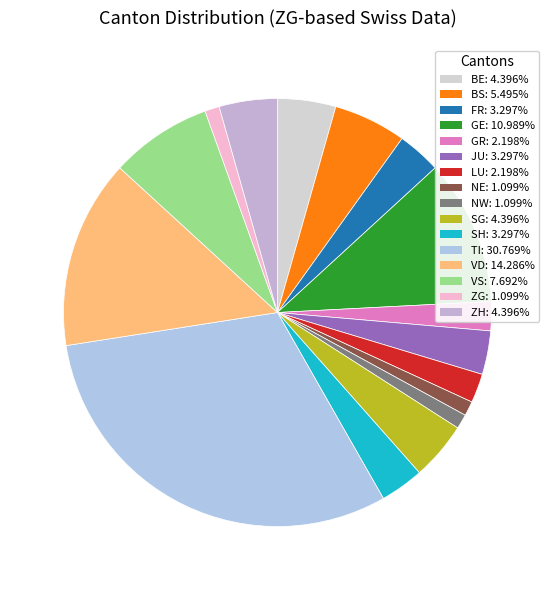

How many slices are in this pie chart?

16